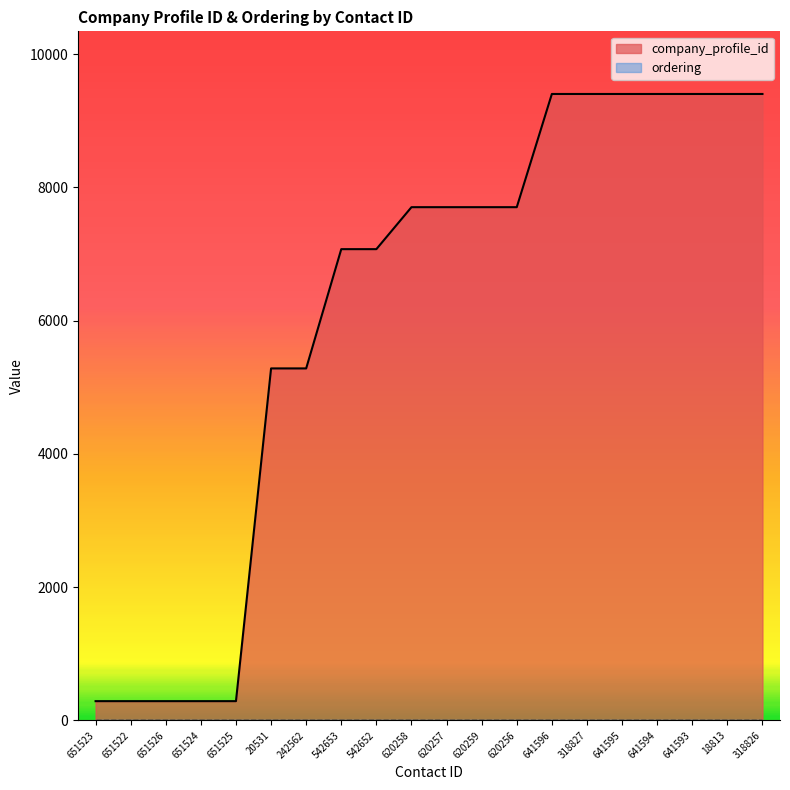

What is the difference between the maximum and minimum values?

9113